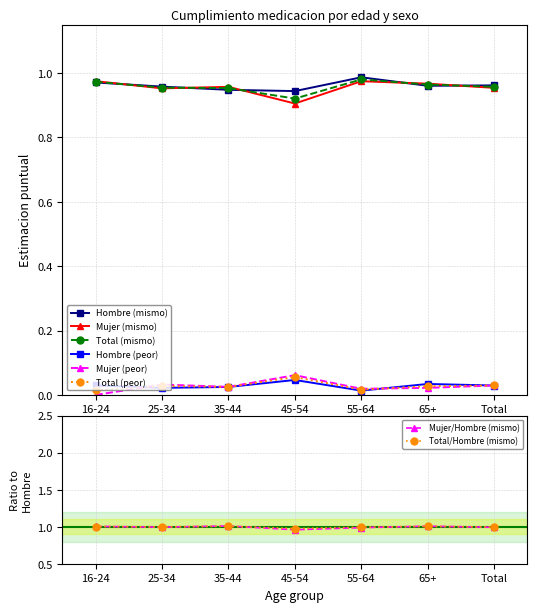

Which series has the largest range (max minus min)?

Mujer (mismo)